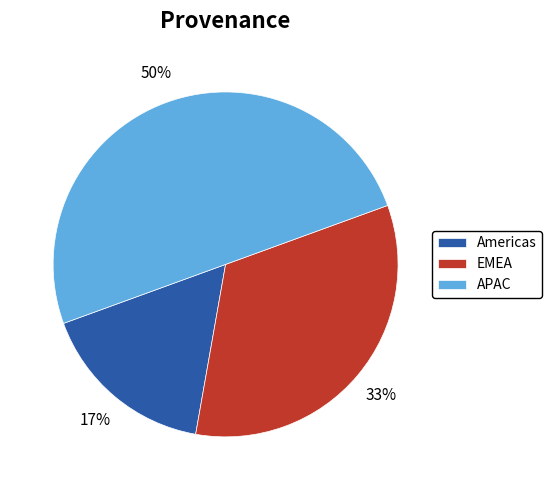

Is EMEA the majority of the pie?

No